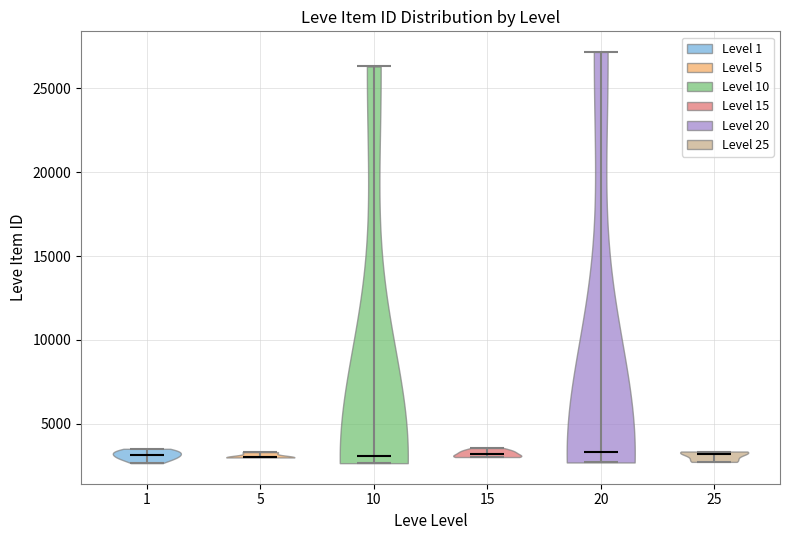

Reading left to right, read every violin against the y-axis: where its median line is, and the lowest and highest points it reaches. The values are not printed on the chart, so give them approximately, as read against the axis.

1: median line 3000, lowest point 2500, highest point 3500
5: median line 3000, lowest point 3000, highest point 3500
10: median line 3000, lowest point 2500, highest point 26500
15: median line 3000, lowest point 3000, highest point 3500
20: median line 3500, lowest point 2500, highest point 27000
25: median line 3000, lowest point 2500, highest point 3500